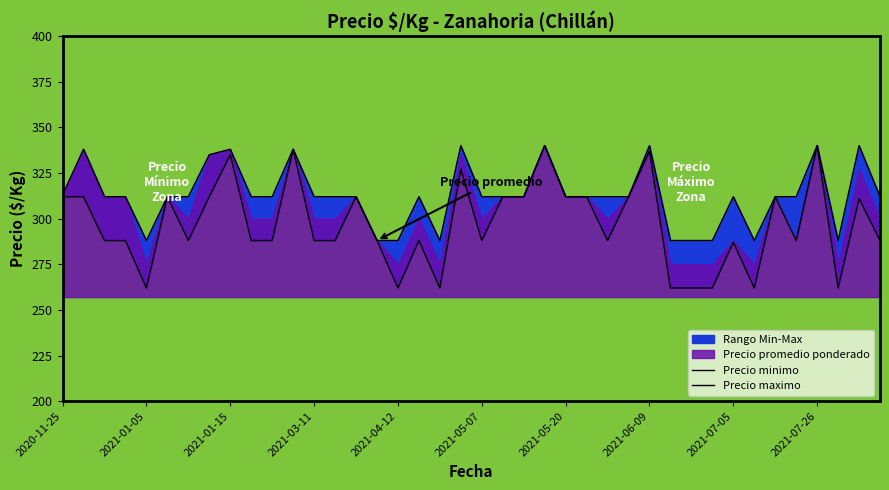

At 31, list the series in order from largest to smallest.

Precio maximo, Precio minimo